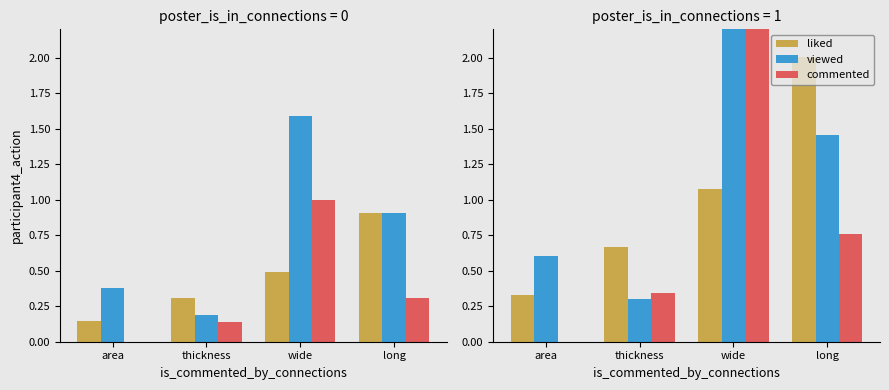

Reading right to left, extract all data points from this chart.

liked: 2.0	1.1	0.7	0.3
viewed: 1.5	2.5	0.3	0.6
commented: 0.8	2.5	0.3	0.0